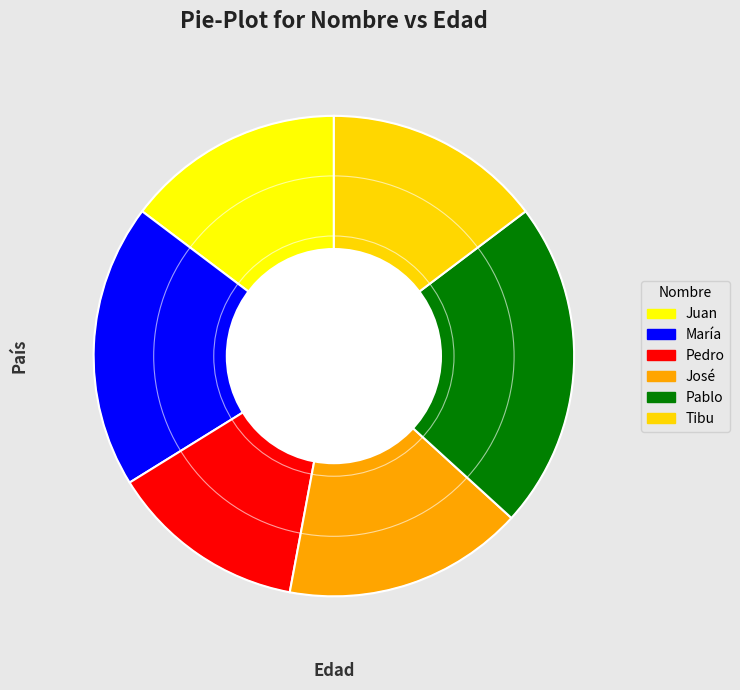

Which slice is the largest?

Pablo